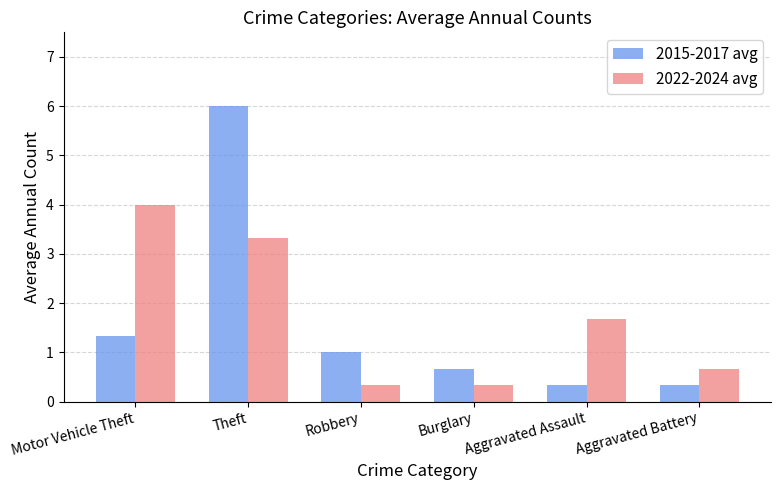

Does the chart contain any negative values?

No